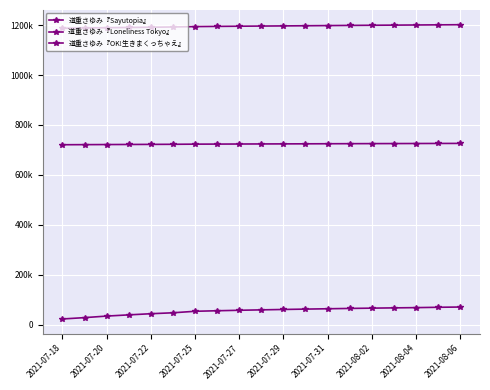

Does the chart have visible grid lines?

Yes